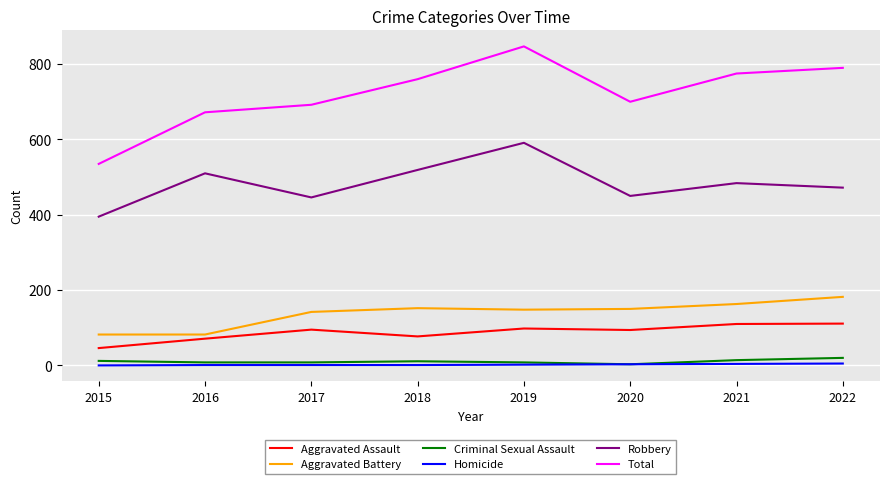

Is the value of Aggravated Assault at 2018 greater than the value of Aggravated Battery at 2019?

No